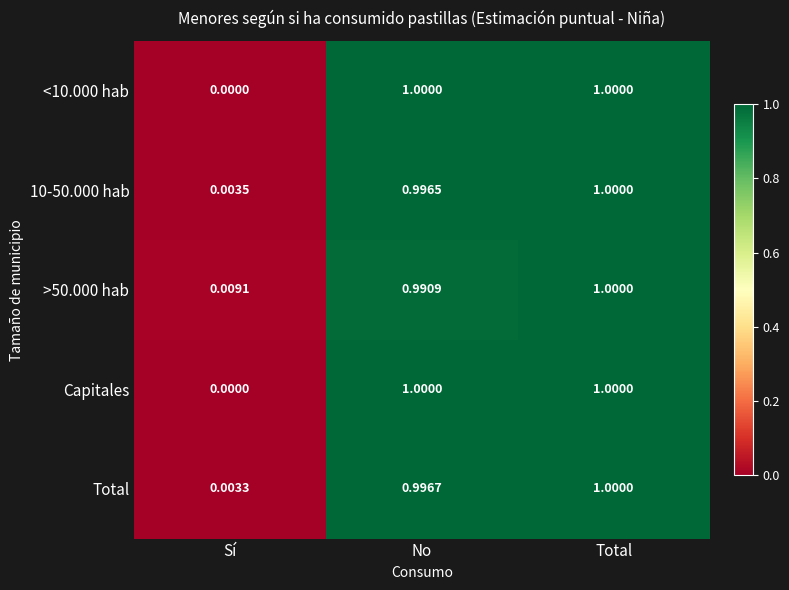

At which label does >50.000 hab reach its minimum?

Sí